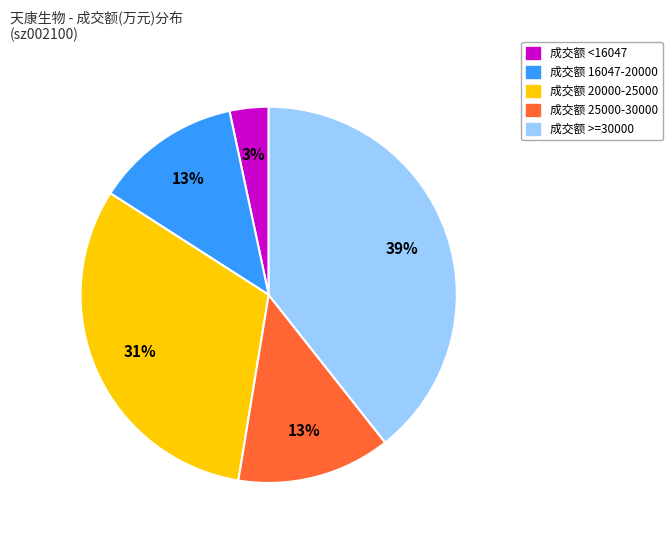

Is there a majority slice in this chart?

No